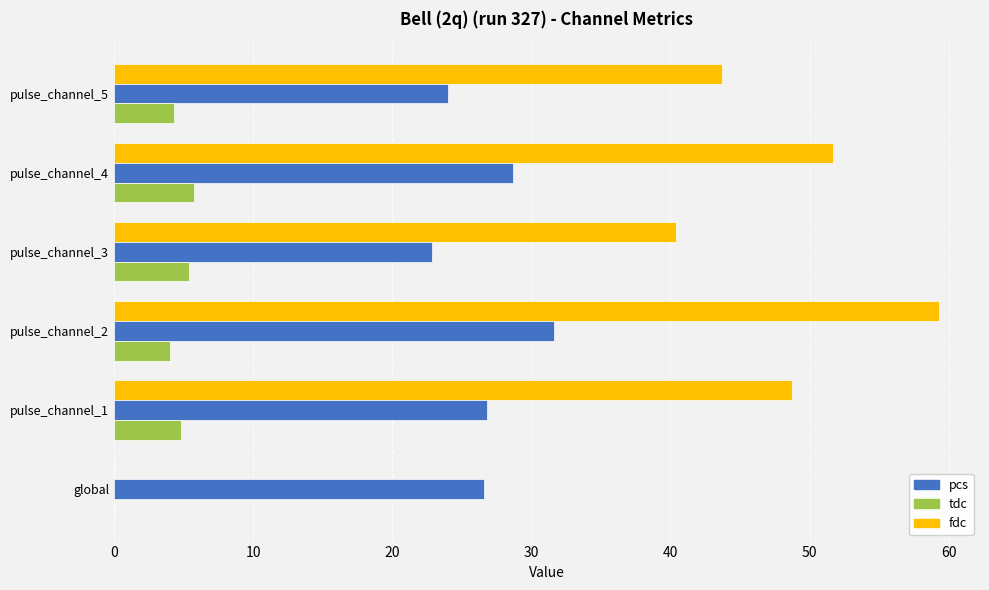

What is the sum of all fdc values?

243.8